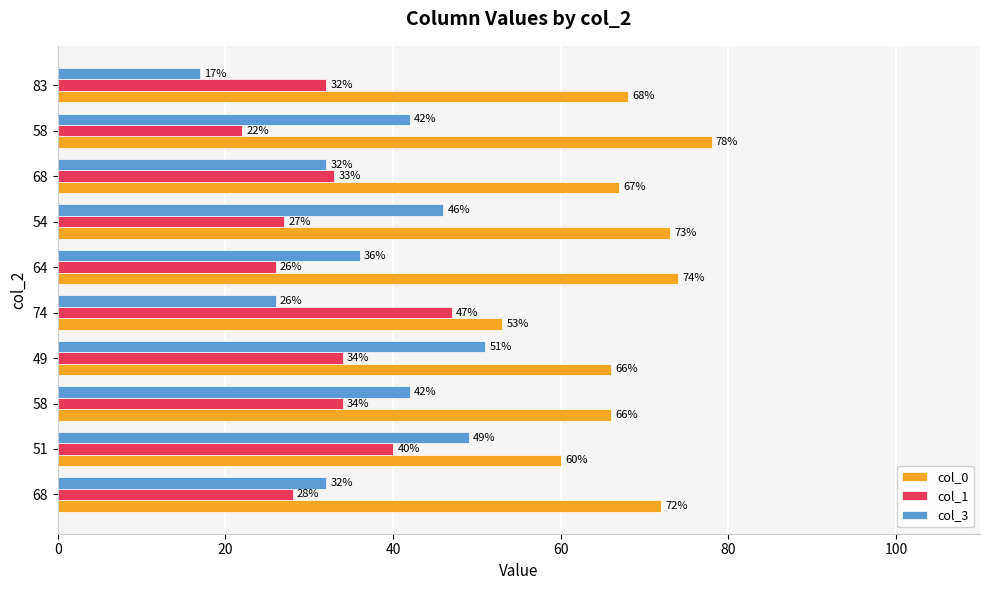

What are all the series names shown in the legend?

col_0, col_1, col_3